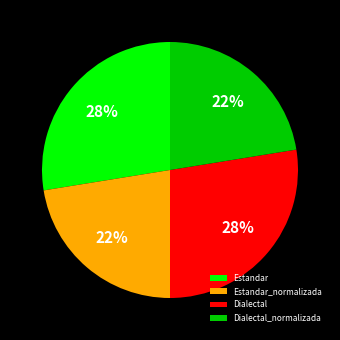

Is Dialectal_normalizada the majority of the pie?

No